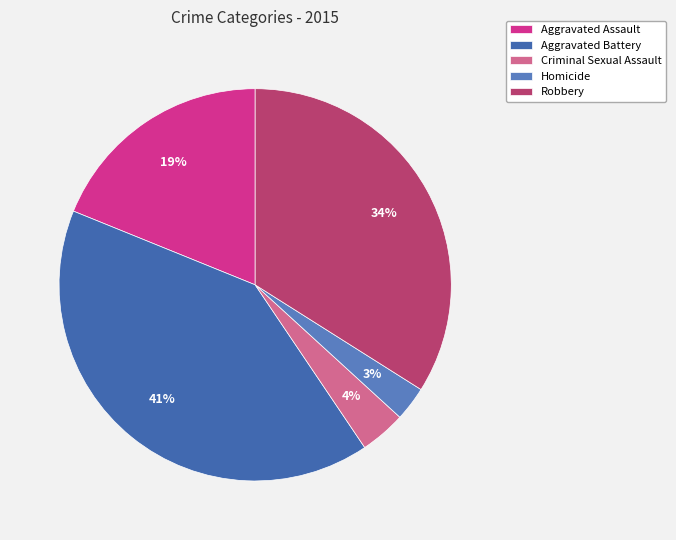

To the nearest percent, what is the average slice percentage?

20%